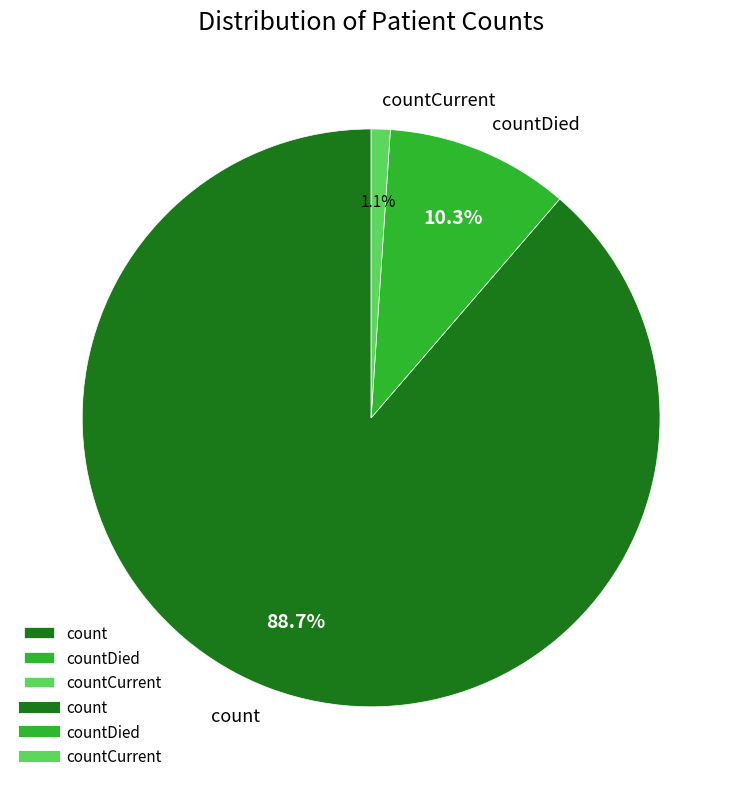

To the nearest percent, what percentage of the pie is countCurrent?

1%